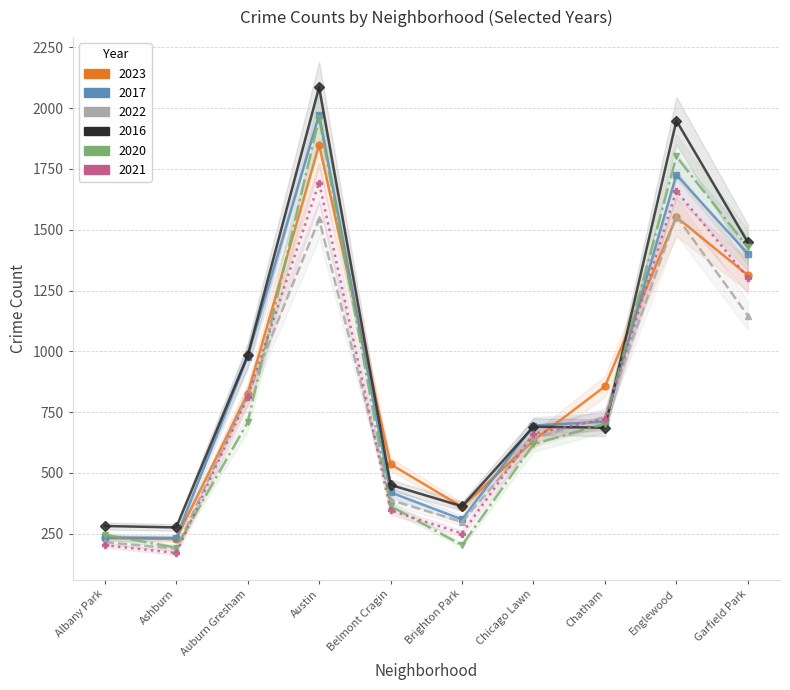

True or false: 2022 has a value of 97 at Ashburn.

False